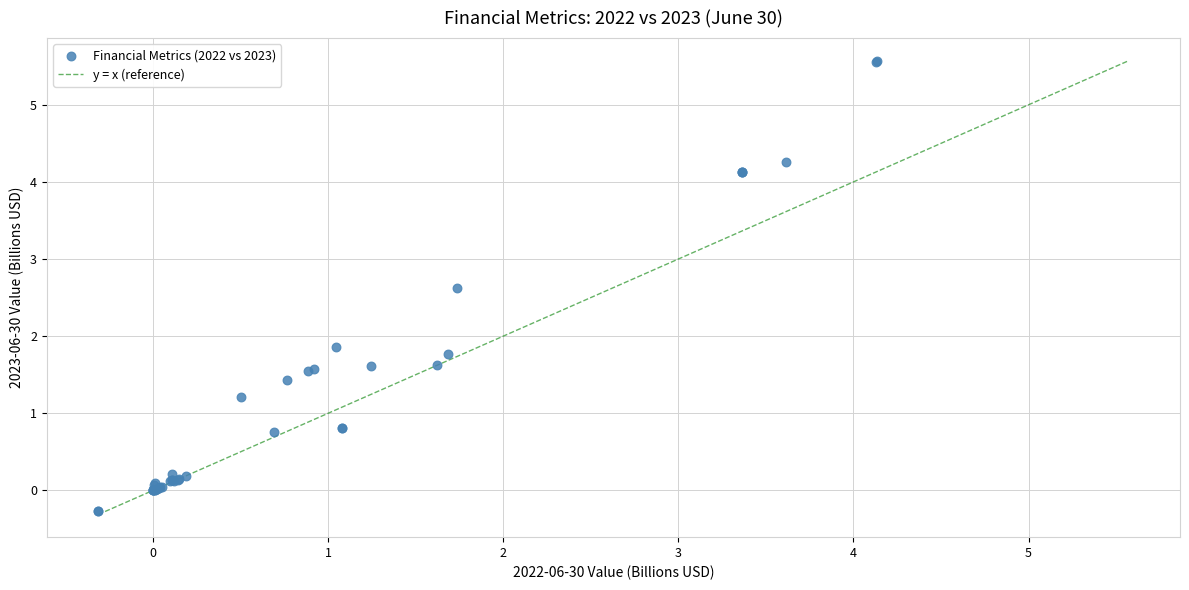

What Y value in the scatter plot is closest to 2?

1.9